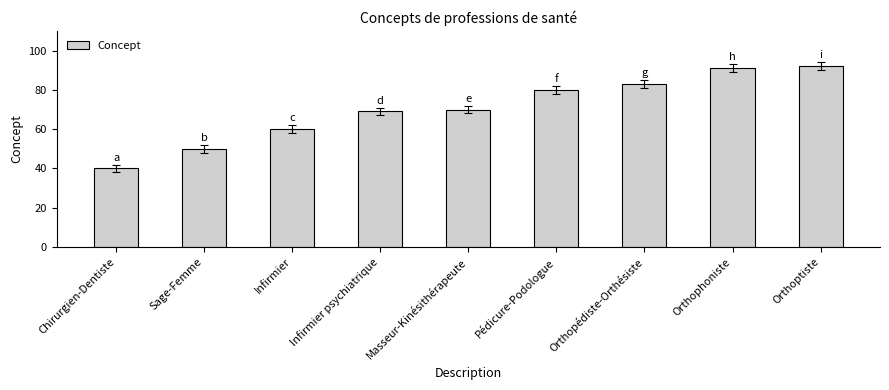

Reading left to right, what are all the values shown in this chart?

Chirurgien-Dentiste=40	Sage-Femme=50	Infirmier=60	Infirmier psychiatrique=69	Masseur-Kinésithérapeute=70	Pédicure-Podologue=80	Orthopédiste-Orthésiste=83	Orthophoniste=91	Orthoptiste=92